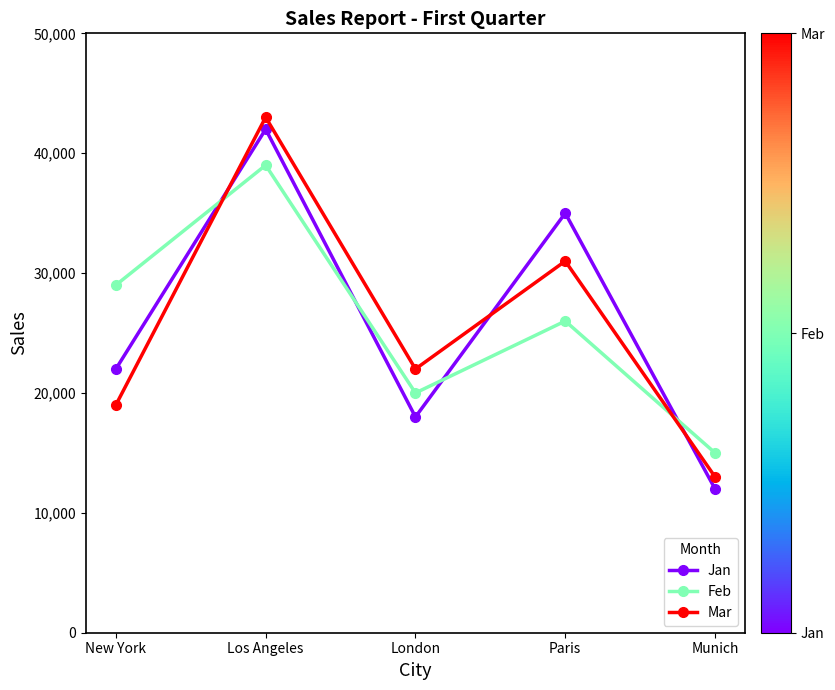

Reading left to right, extract all data points from this chart.

Jan: New York=22000	Los Angeles=42000	London=18000	Paris=35000	Munich=12000
Feb: New York=29000	Los Angeles=39000	London=20000	Paris=26000	Munich=15000
Mar: New York=19000	Los Angeles=43000	London=22000	Paris=31000	Munich=13000